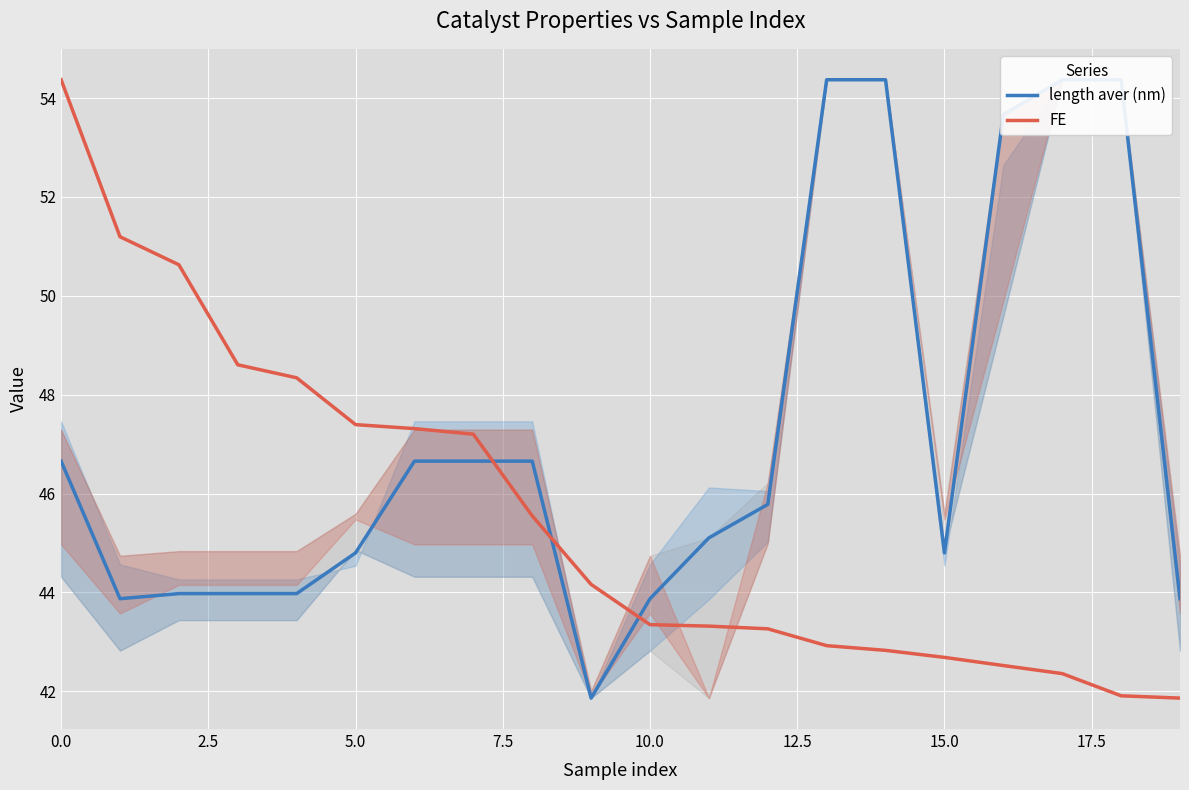

What is the maximum value shown in the chart?

54.4